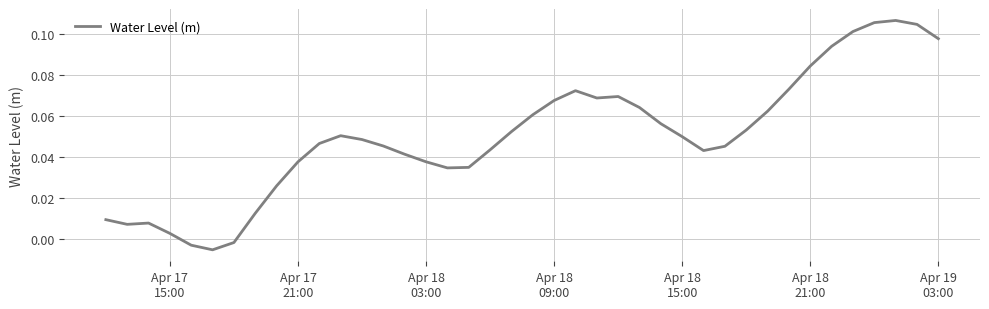

Reading left to right, transcribe all the data shown in this chart.

0.0	0.0	0.0	0.0	-0.0	-0.0	-0.0	0.0	0.0	0.0	0.0	0.1	0.0	0.0	0.0	0.0	0.0	0.0	0.0	0.1	0.1	0.1	0.1	0.1	0.1	0.1	0.1	0.0	0.0	0.0	0.1	0.1	0.1	0.1	0.1	0.1	0.1	0.1	0.1	0.1